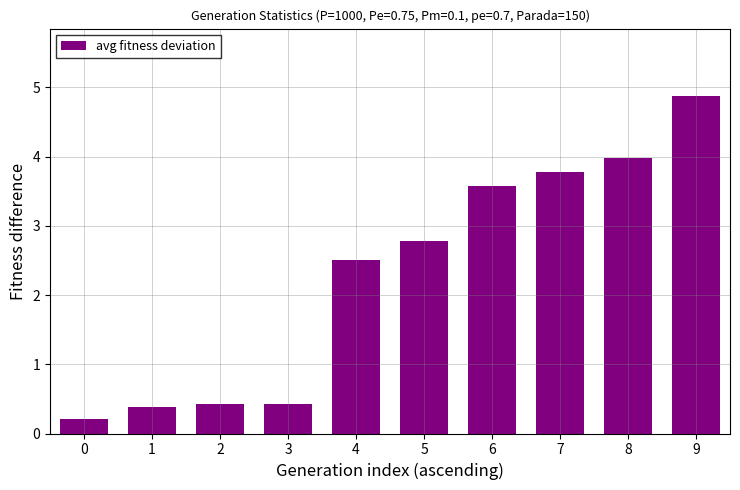

How many bars are there in total?

10